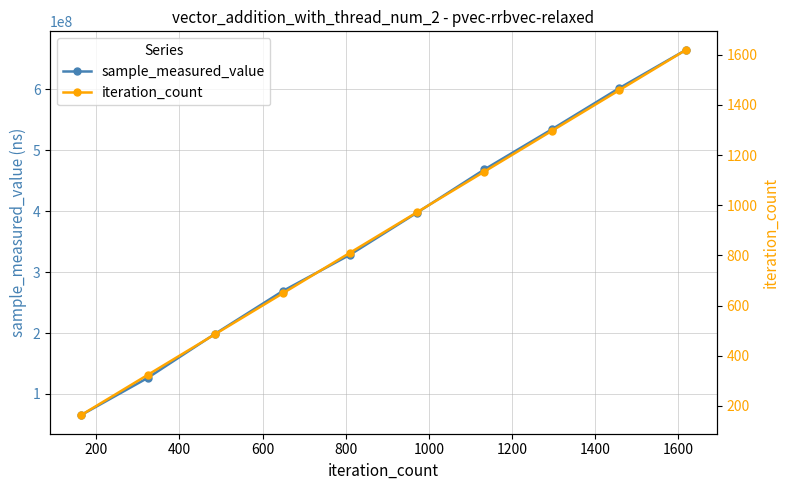

What is the highest value of the sample_measured_value series?

664950270